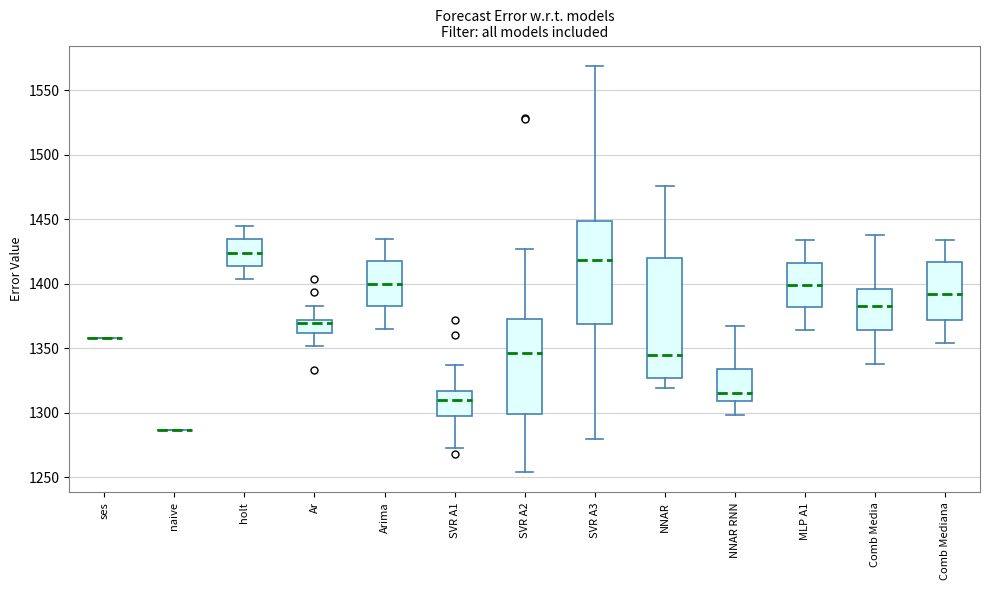

Reading left to right, read every box against the y-axis: the position of its median line, the range the box covers, and the ends of its whiskers. The values are not printed on the chart, so give them approximately, as read against the axis.

ses: box collapsed to a line at 1360, whiskers 1360 to 1360
naive: box collapsed to a line at 1285, whiskers 1285 to 1285
holt: median 1425, box 1415 to 1435, whiskers 1405 to 1445
Ar: median 1370 (just below the box's upper edge), box 1360 to 1370, whiskers 1350 to 1385
Arima: median 1400, box 1385 to 1420, whiskers 1365 to 1435
SVR A1: median 1310, box 1300 to 1315, whiskers 1270 to 1335
SVR A2: median 1345, box 1300 to 1375, whiskers 1255 to 1425
SVR A3: median 1420, box 1370 to 1450, whiskers 1280 to 1570
NNAR: median 1345, box 1325 to 1420, whiskers 1320 to 1475
NNAR RNN: median 1315, box 1310 to 1335, whiskers 1300 to 1365
MLP A1: median 1400, box 1380 to 1415, whiskers 1365 to 1435
Comb Media: median 1385, box 1365 to 1395, whiskers 1340 to 1440
Comb Mediana: median 1390, box 1370 to 1415, whiskers 1355 to 1435